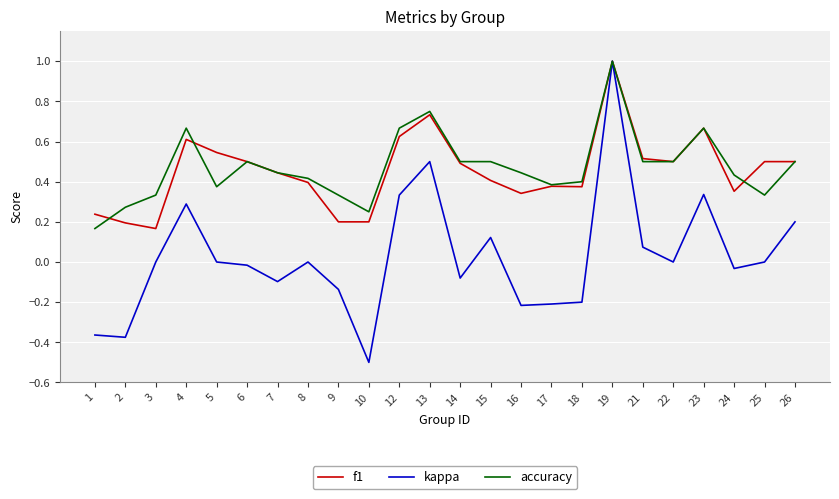

Which series changed the most between 9 and 26?

kappa